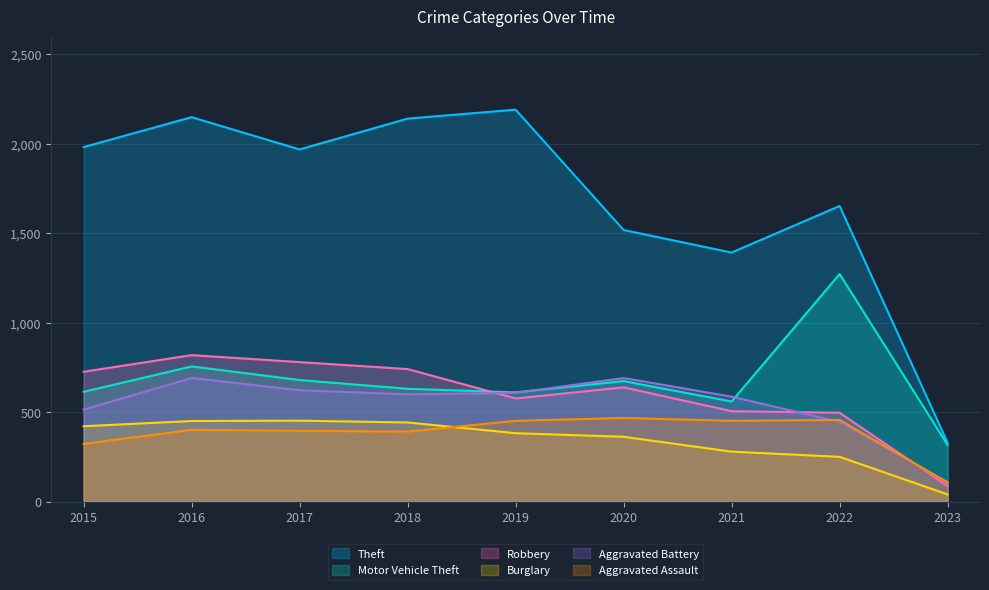

At which category does Aggravated Battery reach its first local valley?

2018